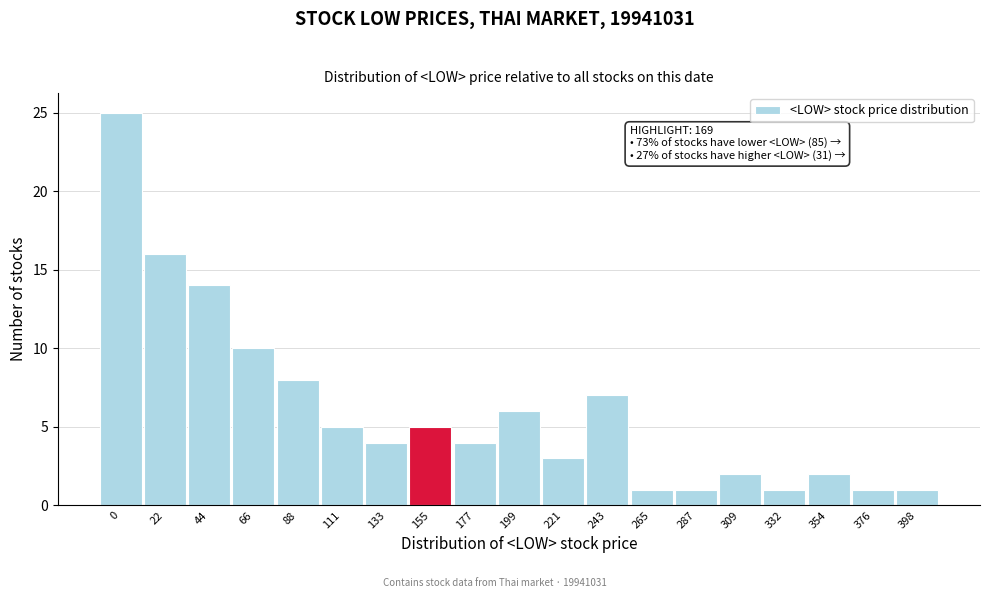

Reading left to right, transcribe all the data shown in this chart.

25	16	14	10	8	5	4	5	4	6	3	7	1	1	2	1	2	1	1